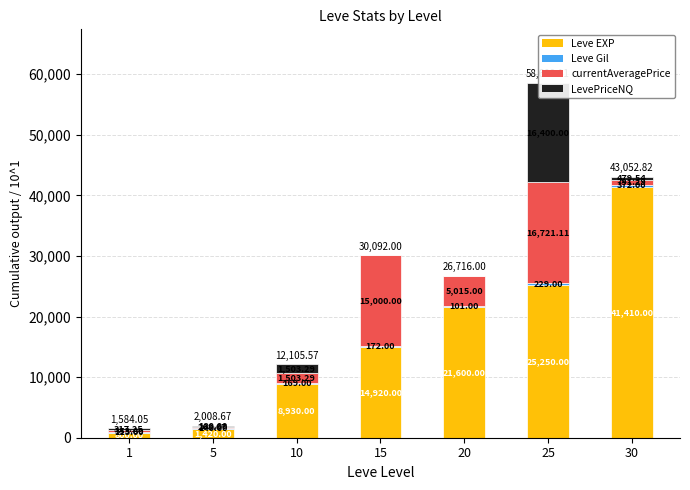

What is the approximate value of Leve Gil at 25?

229.0